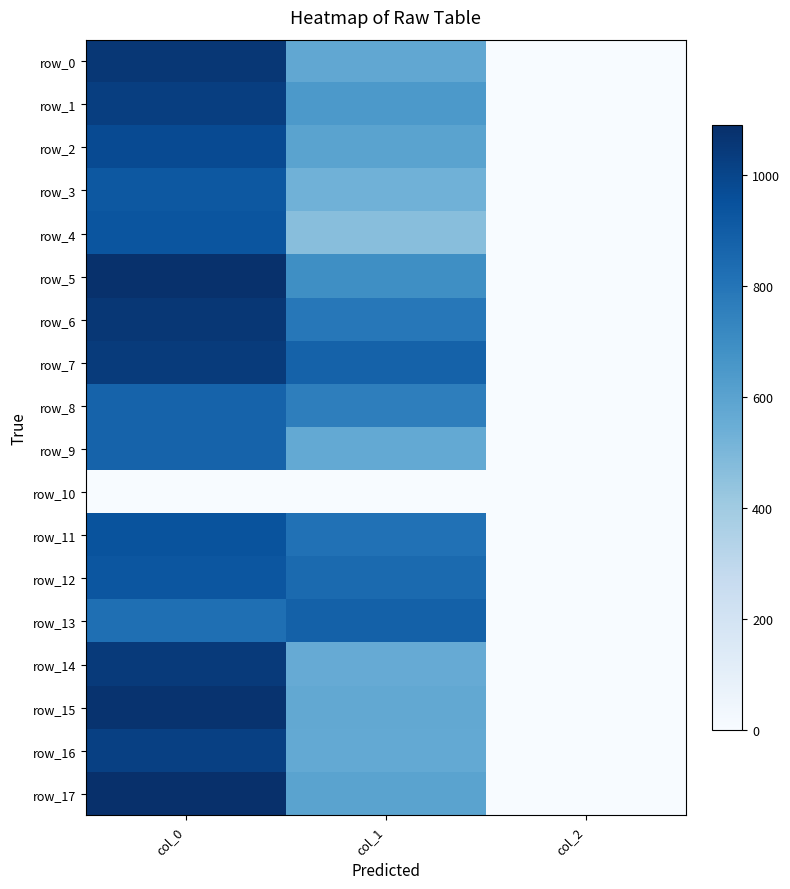

What is the total value across all series at col_0?

16776.7